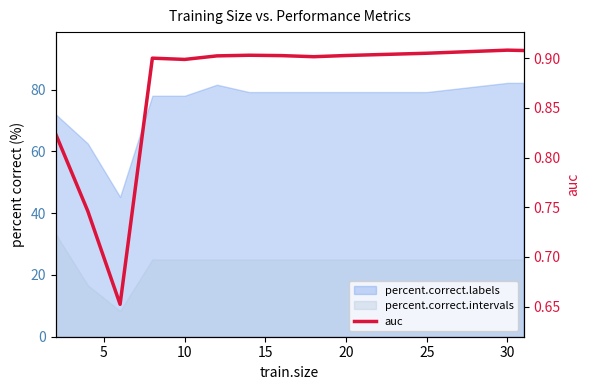

The chart shows a value of 1.0 at 10. True or false?

False